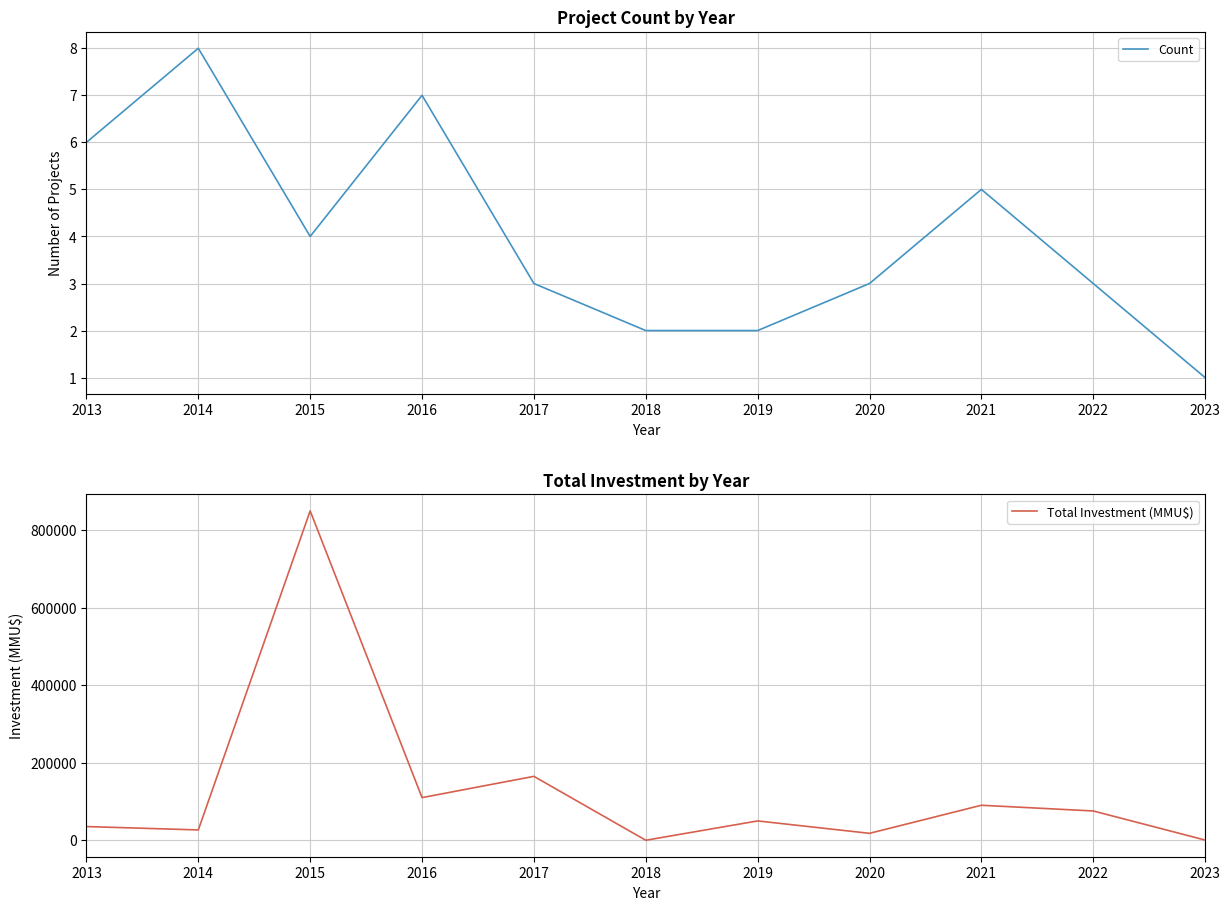

What is the spread (max minus min) of values at 2019?

49998